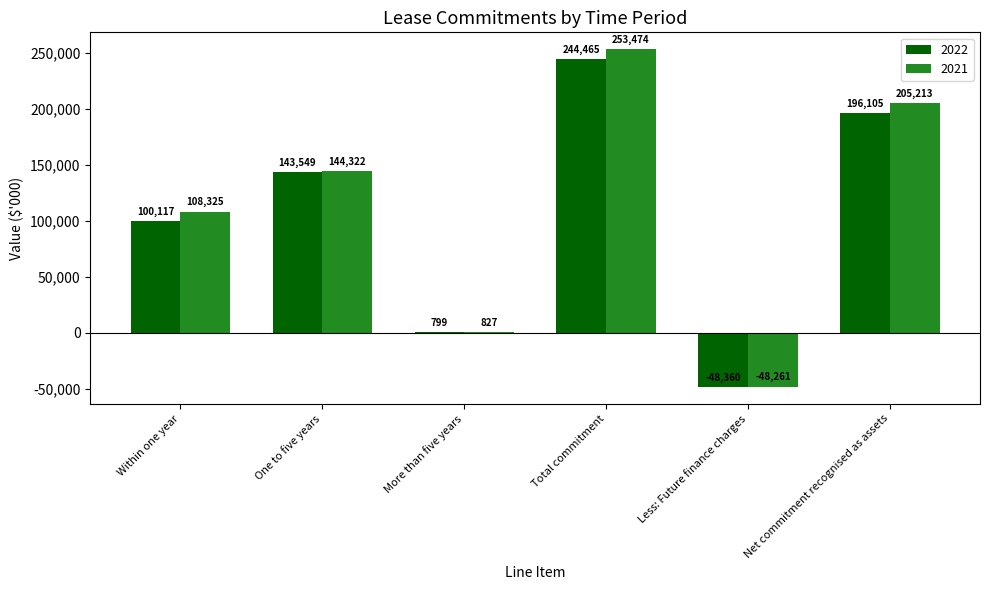

What value does the 2021 series have at More than five years, to the nearest 50?

850